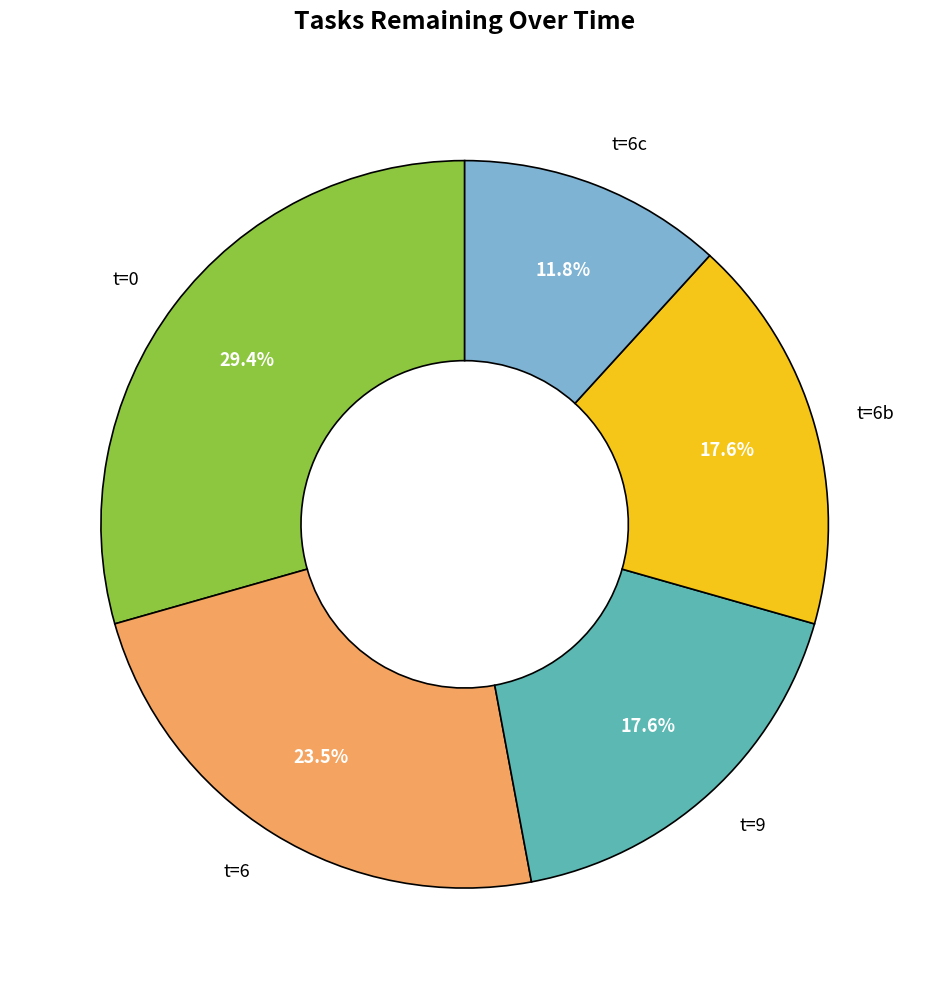

Between t=6 and t=9, which is larger?

t=6